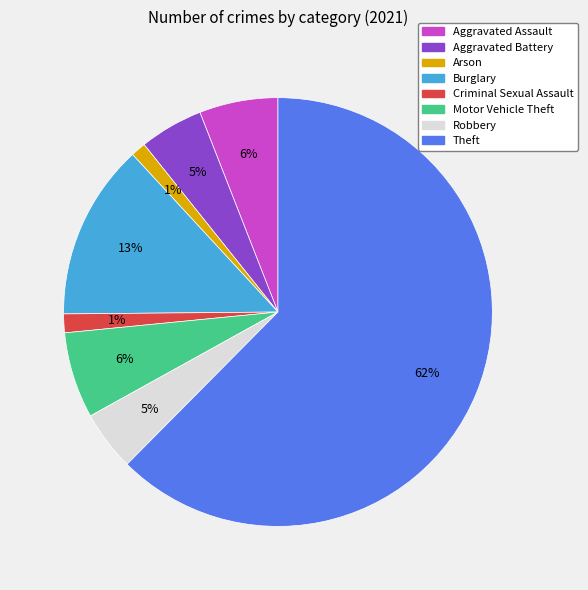

To the nearest percent, what is the average slice percentage?

12%